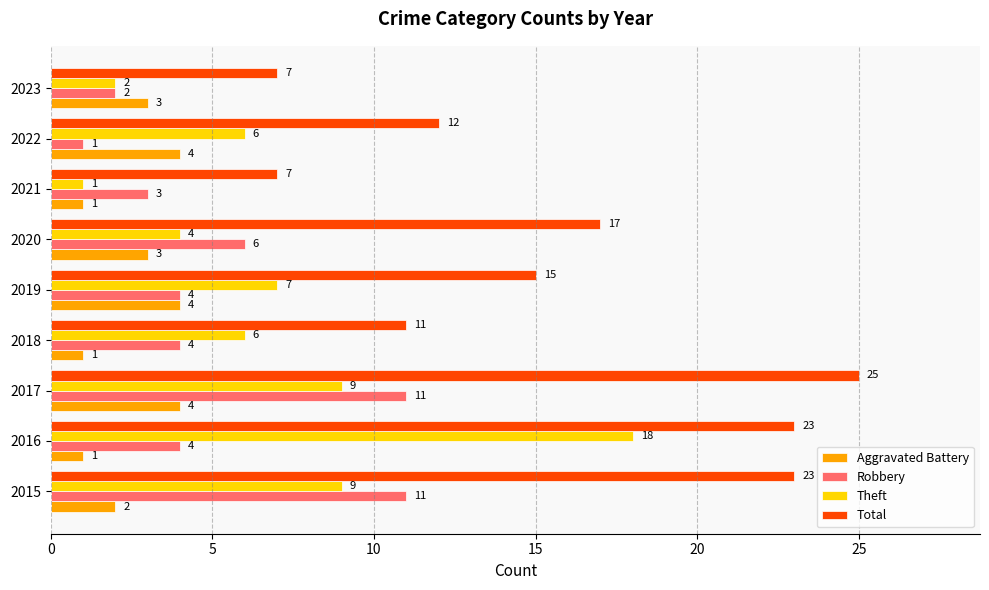

At which label does Robbery reach its minimum?

2022